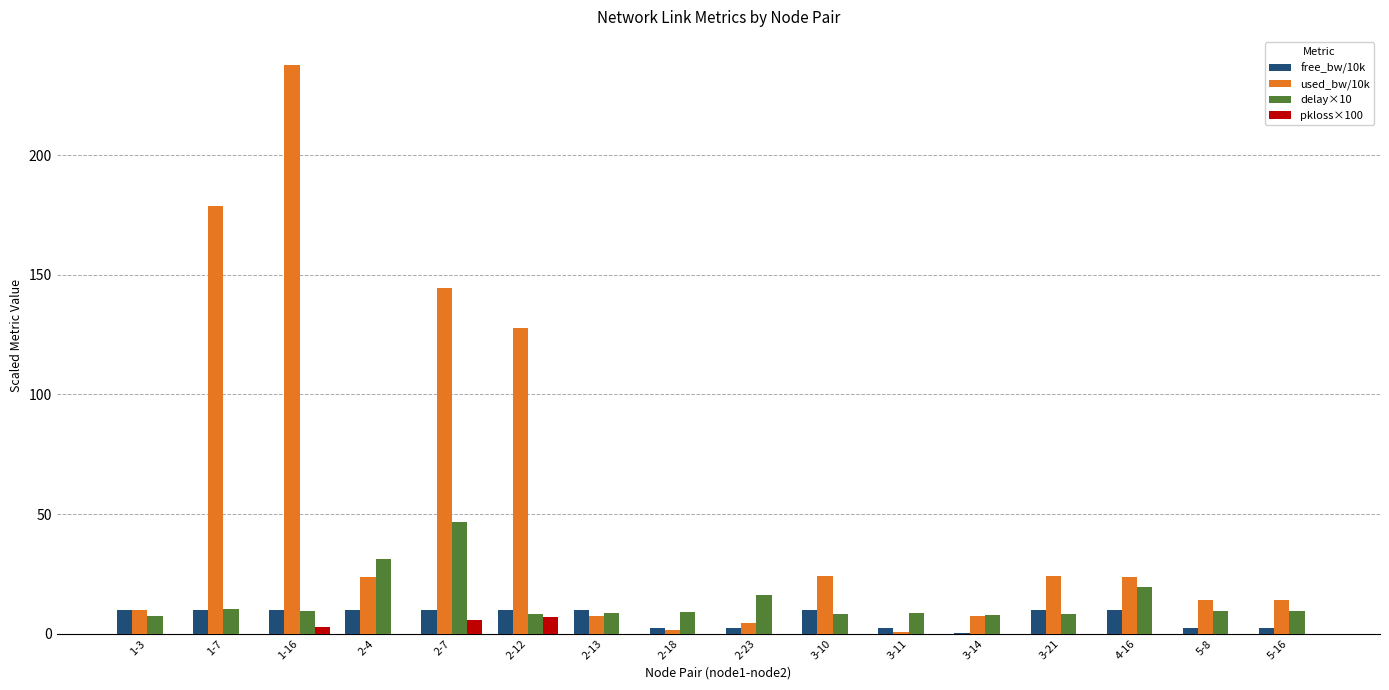

What is the sum of all free_bw/10k values?

111.8